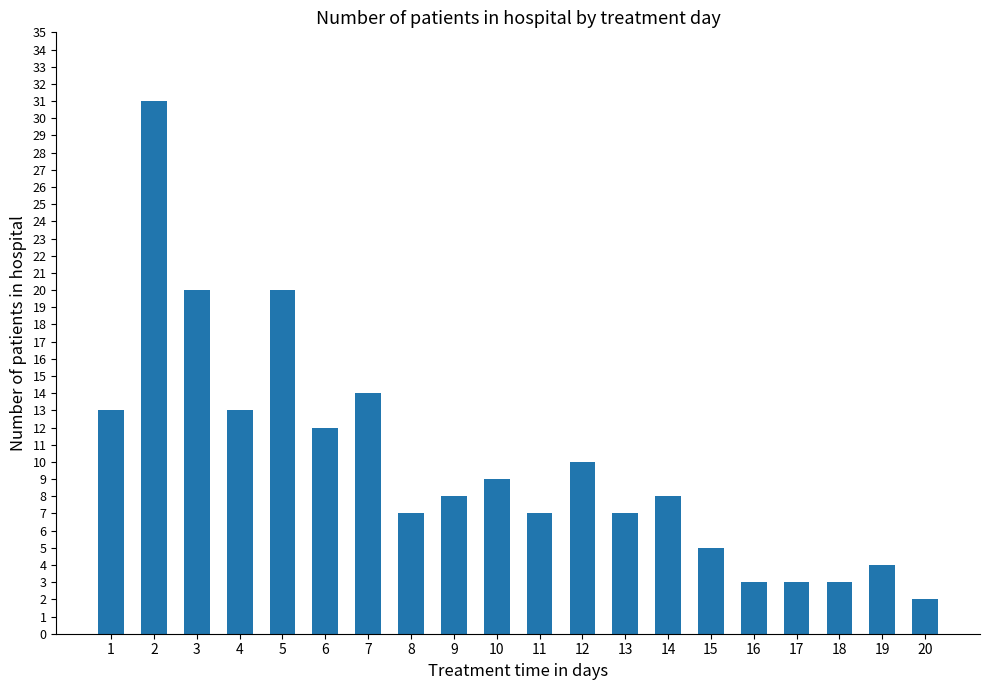

What is the value of the 1st bar from the left?

13